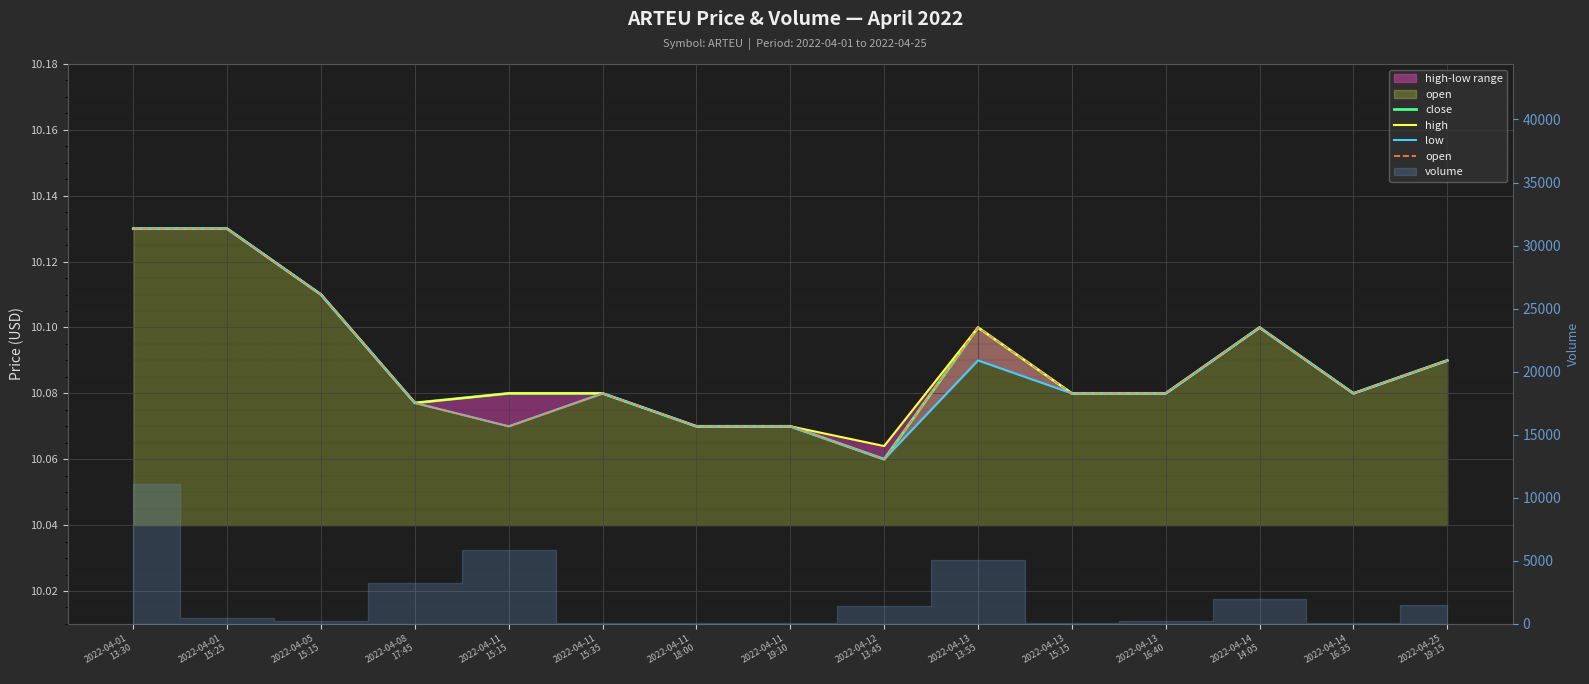

True or false: low and close intersect in this chart.

False